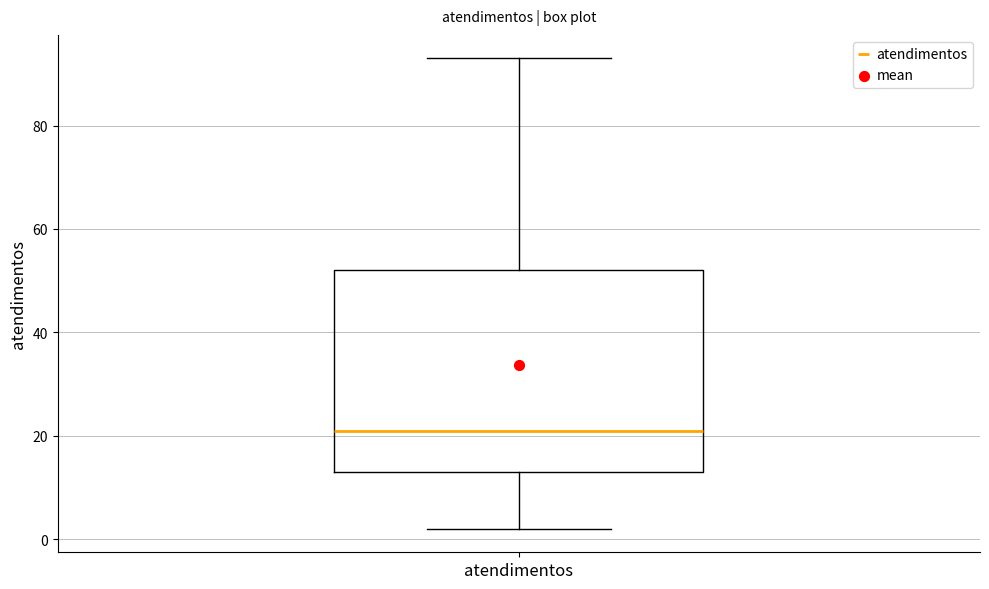

Where is the upper edge of the box for atendimentos on the y-axis? The values are not printed on the chart, so give them approximately, as read against the axis.

52